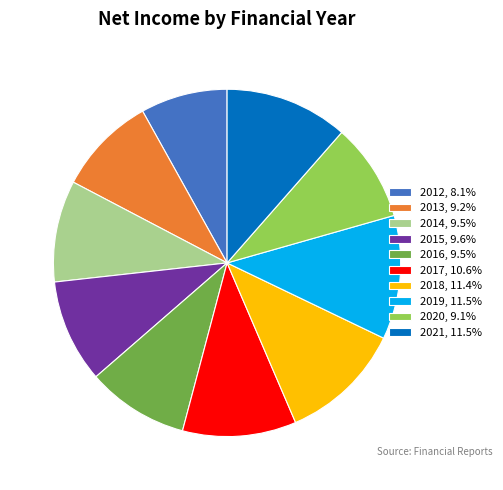

The 2016 slice represents 9% of the pie. True or false?

True